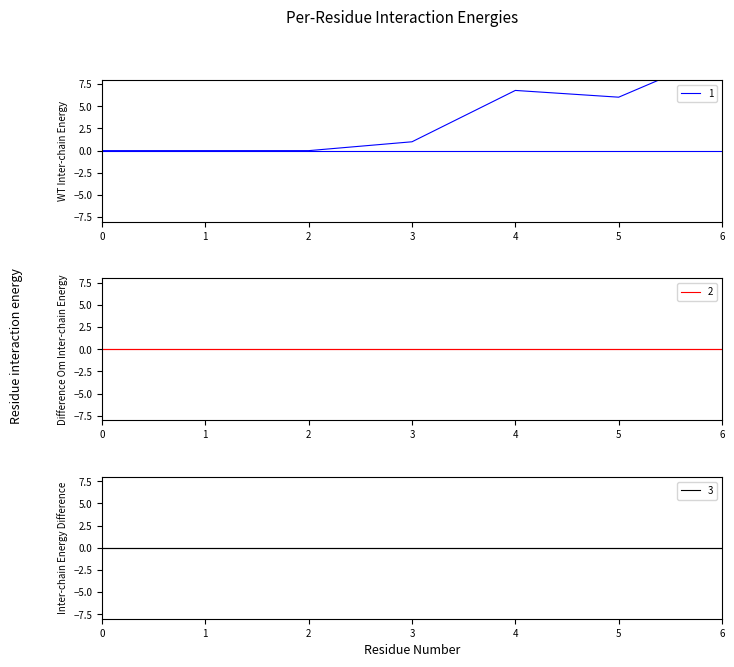

Which series has the largest total across all categories?

1